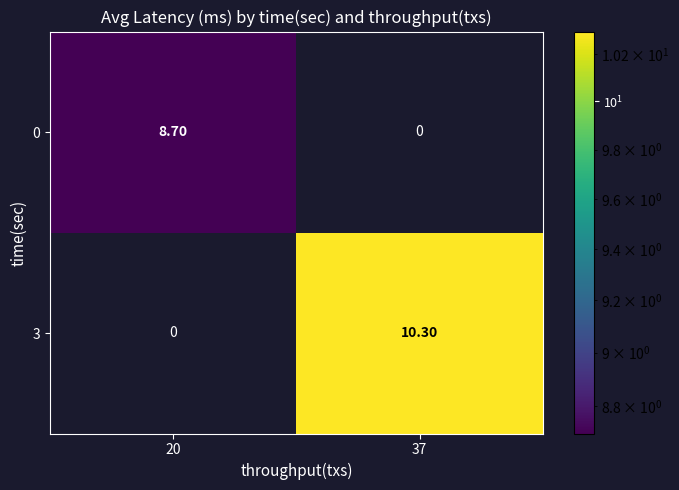

Which series has the largest range (max minus min)?

3